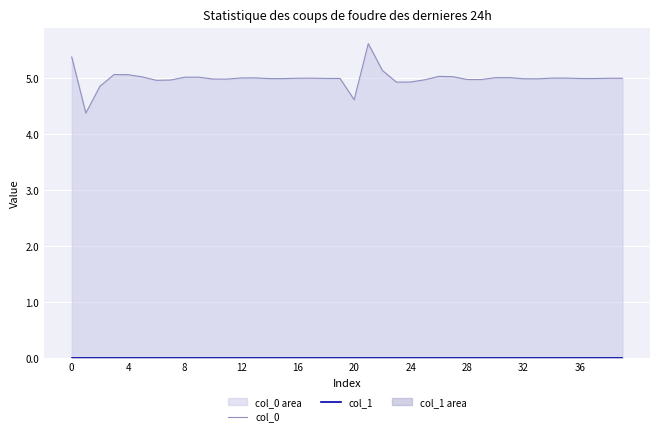

True or false: col_1 has more than 2 interior local peaks.

False